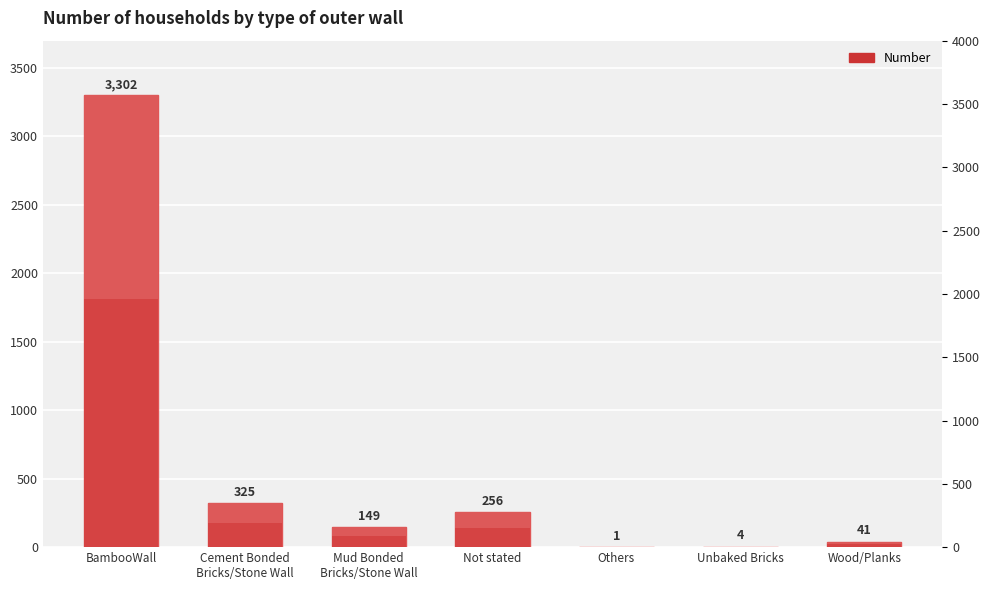

What is the average value?

583